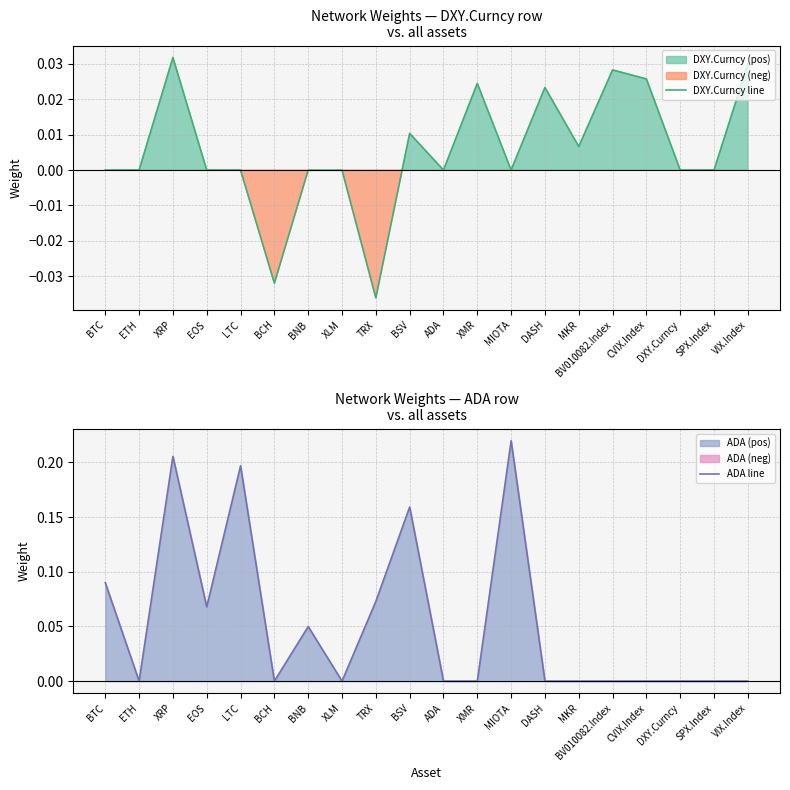

The DXY.Curncy line series shows 0.0 at BNB. True or false?

True